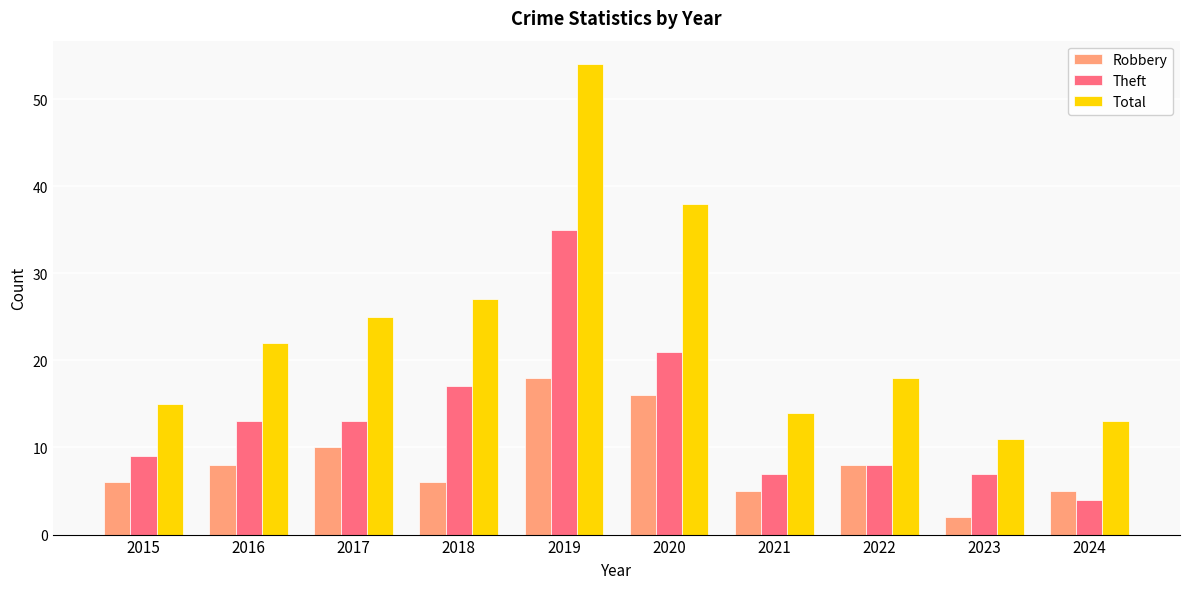

What is the sum of all Total values?

237